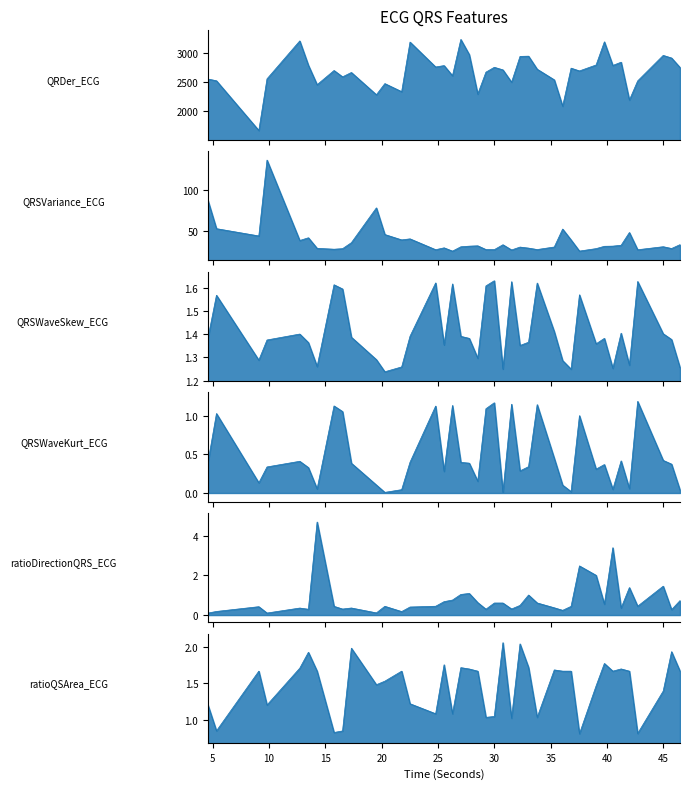

In ratioDirectionQRS_ECG, how many points are lower than both neighbors (excluding endpoints)?

12